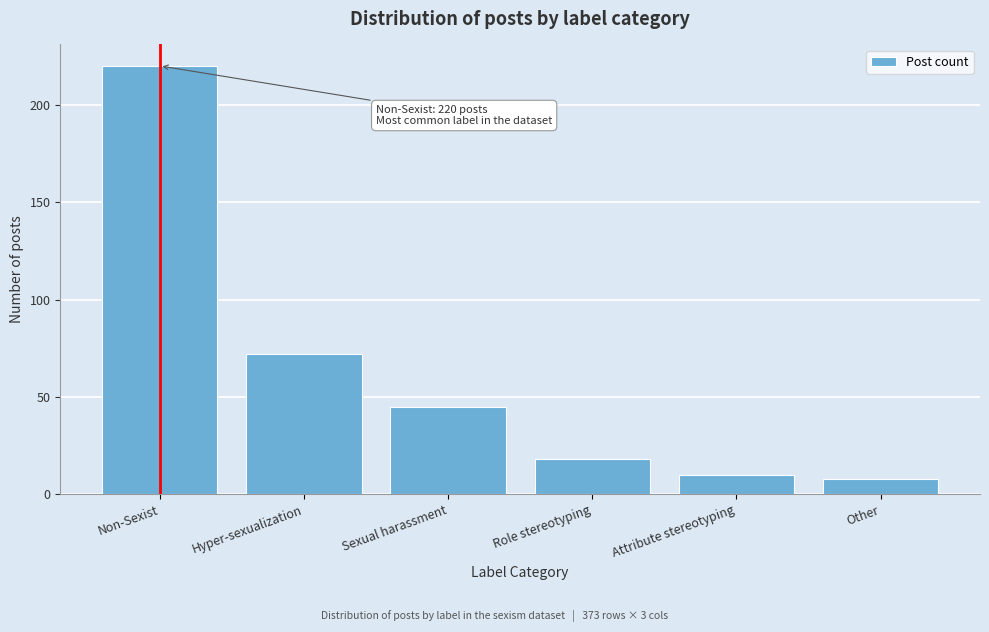

Reading left to right, transcribe all the data shown in this chart.

220	72	45	18	10	8